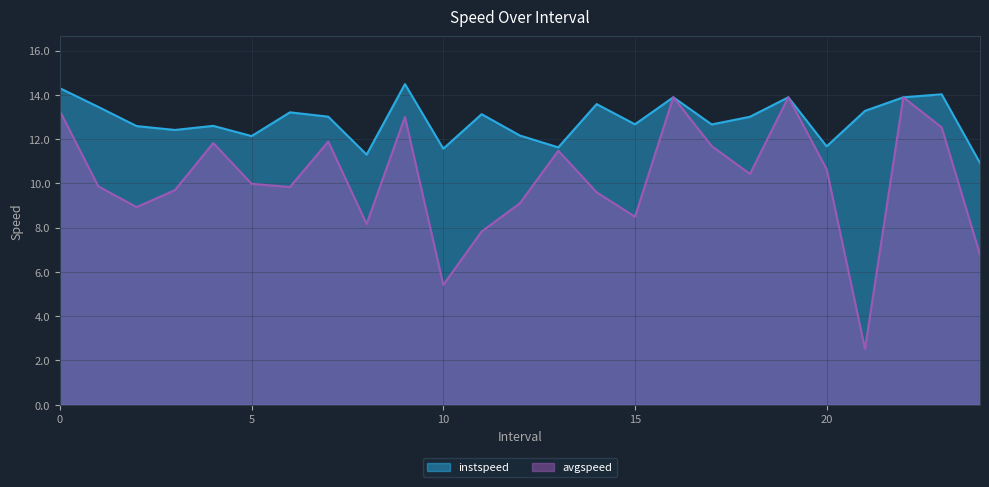

Does the chart have visible grid lines?

Yes